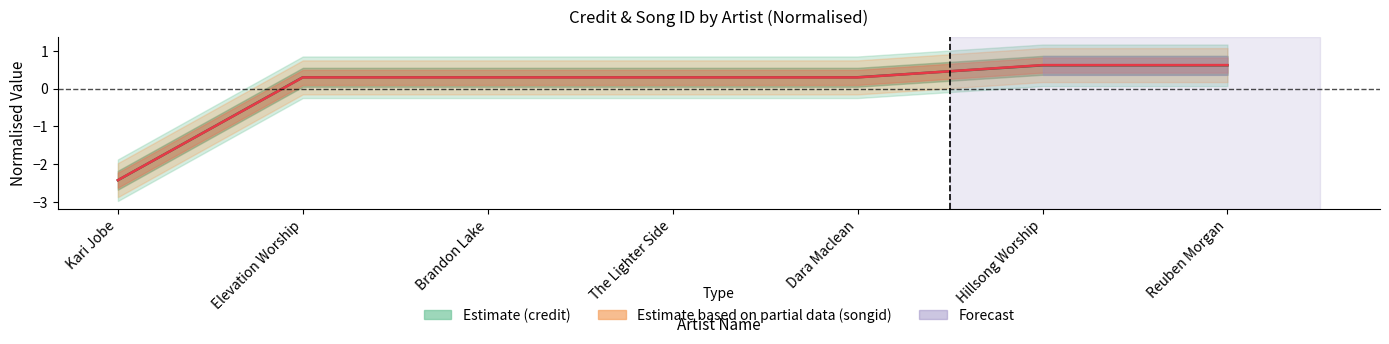

At which label does songid reach its minimum?

Kari Jobe